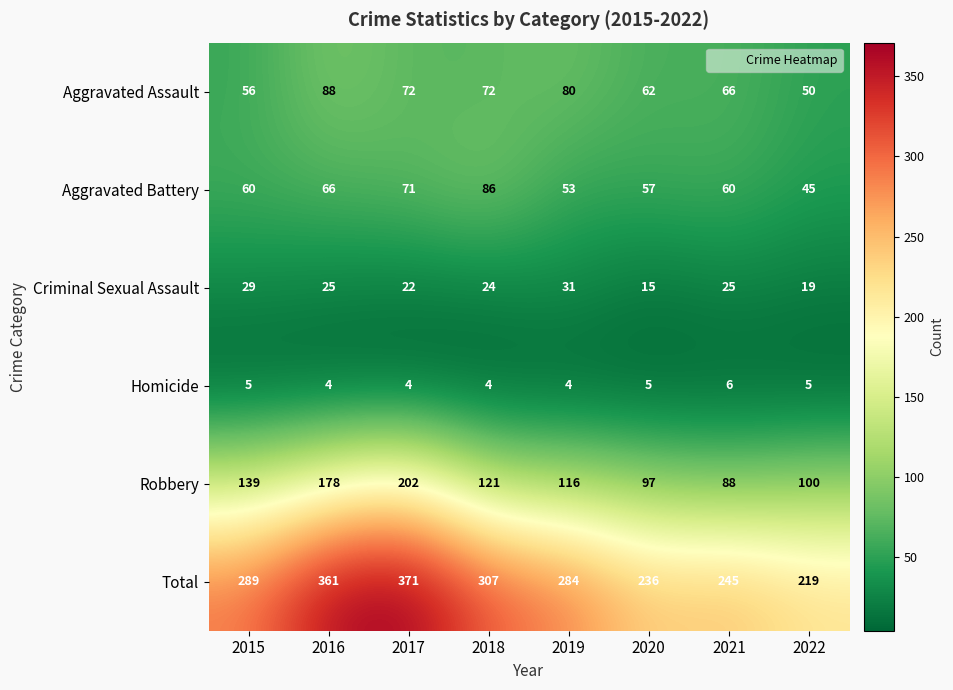

What is the minimum value shown in the chart?

4